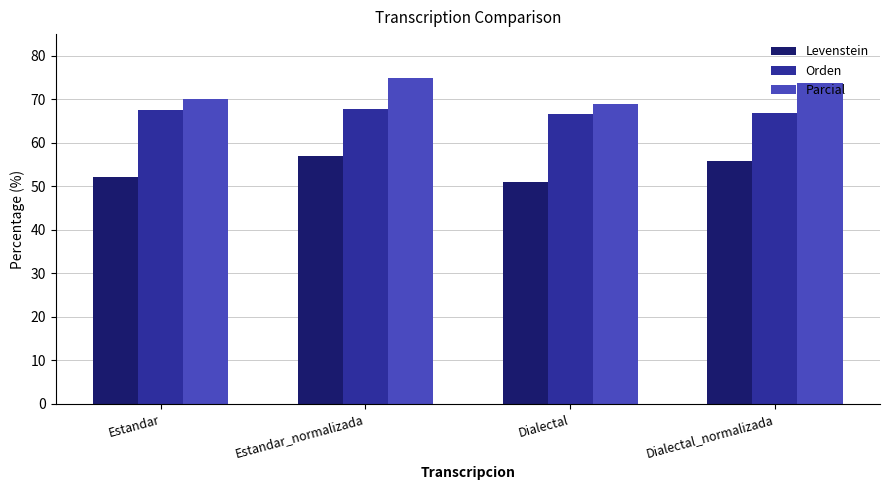

At which label does Levenstein first exceed 55?

Estandar_normalizada